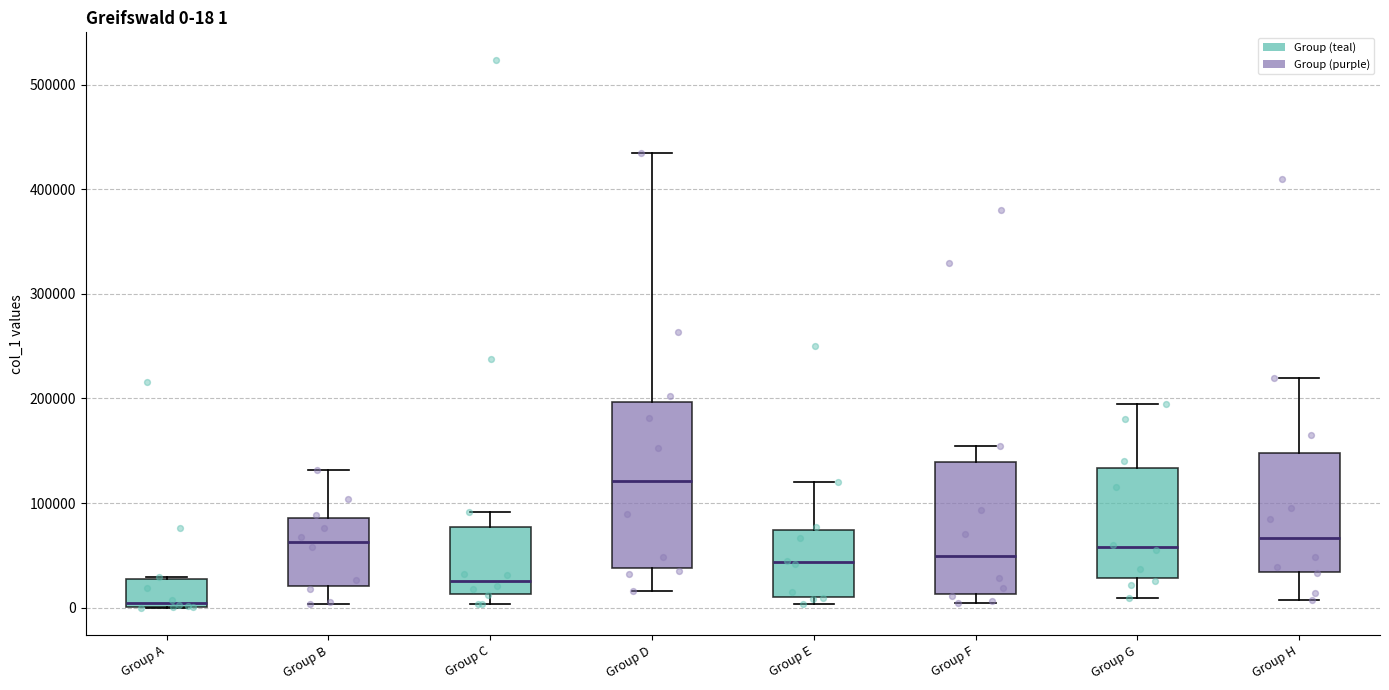

Which box's median line is the lowest?

Group A